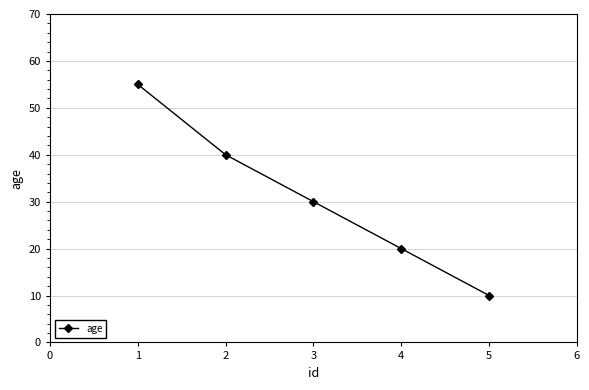

What is the change in value from 1 to 3?

-25